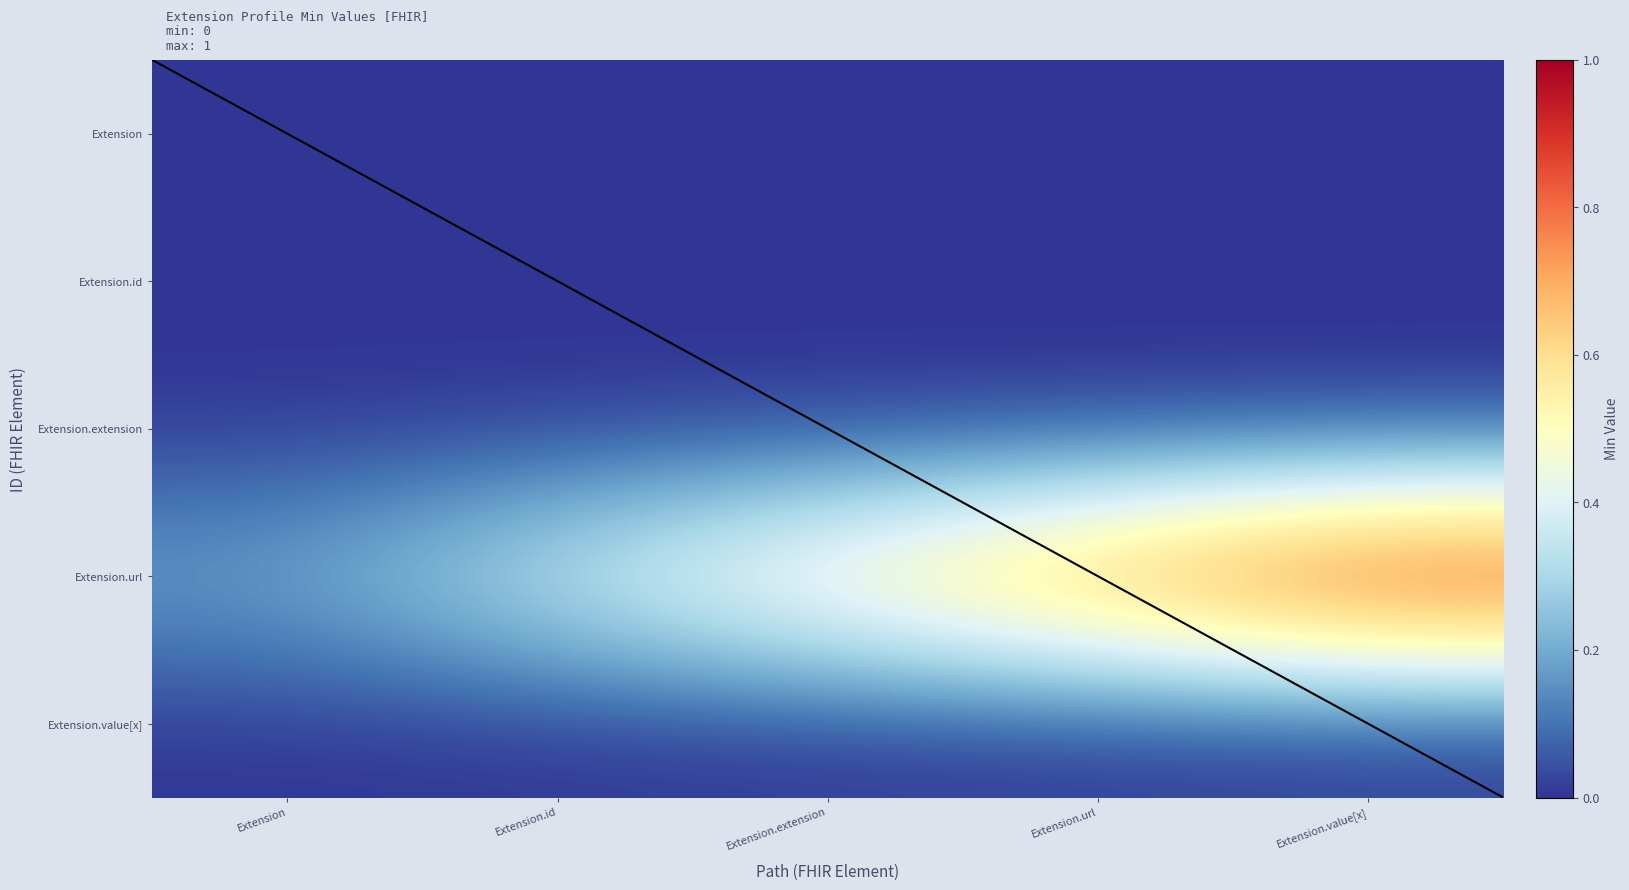

Count the number of data series in this chart.

5